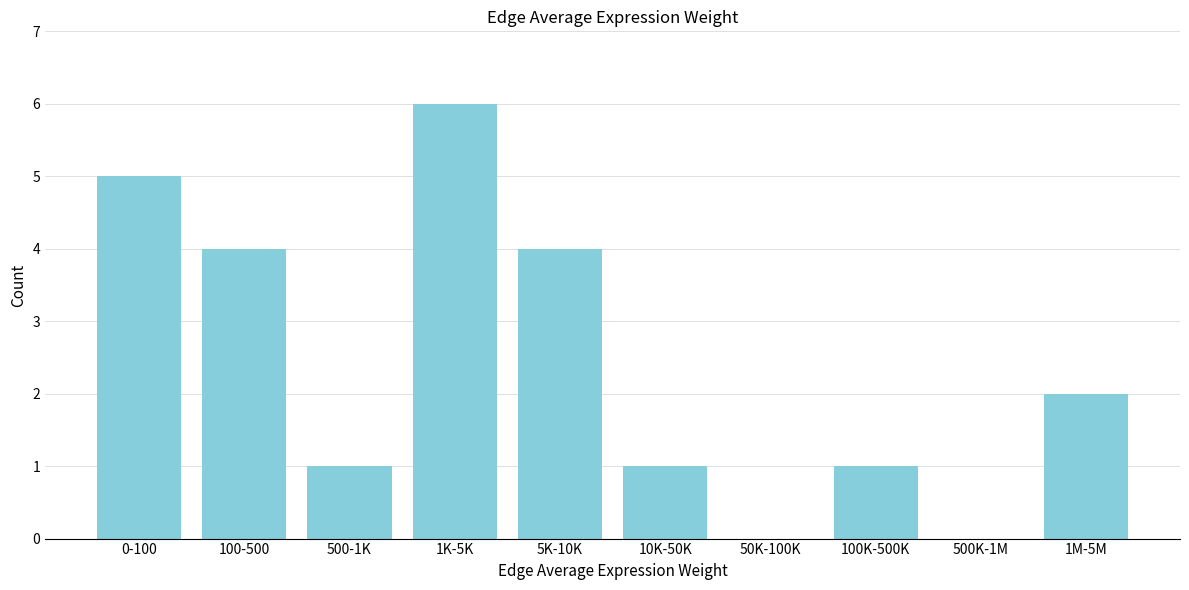

Reading left to right, transcribe all the data shown in this chart.

0-100=5	100-500=4	500-1K=1	1K-5K=6	5K-10K=4	10K-50K=1	50K-100K=0	100K-500K=1	500K-1M=0	1M-5M=2